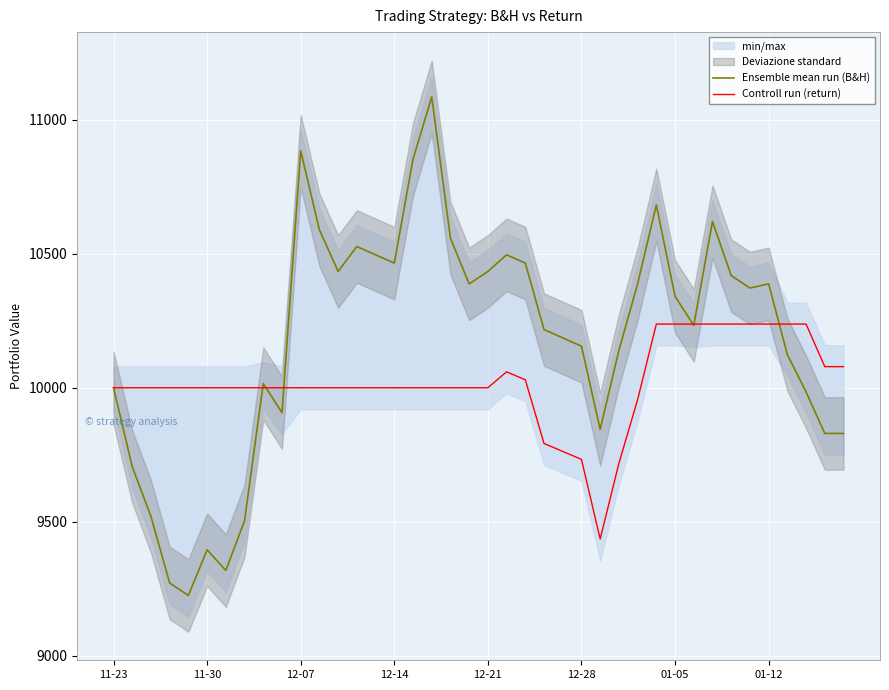

What is the lowest value of the Ensemble mean run (B&H) series?

9225.0